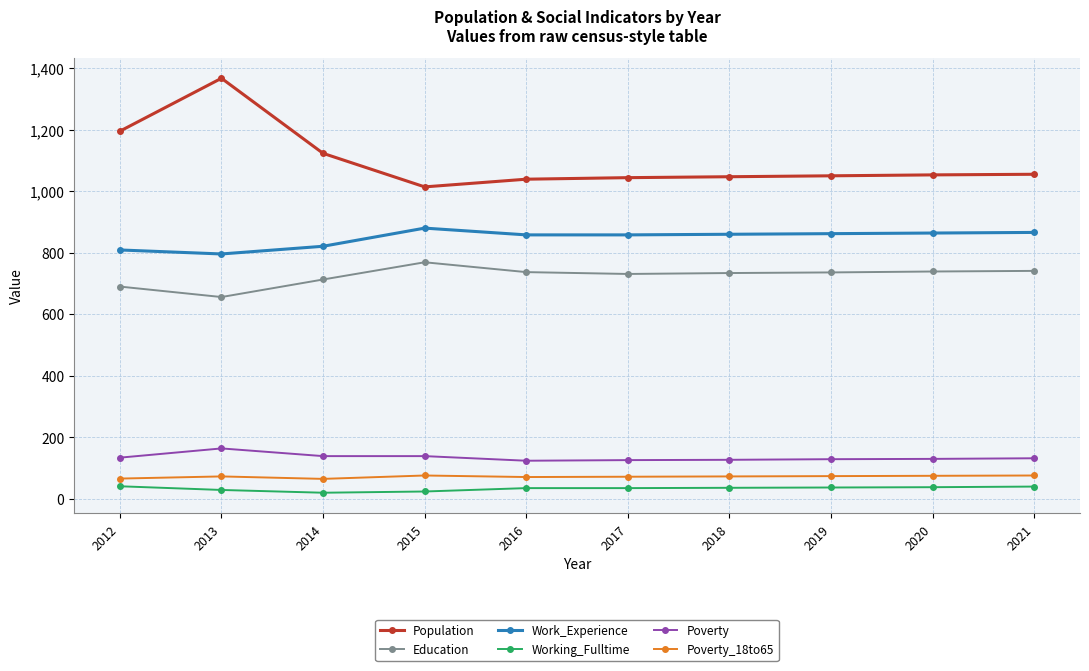

True or false: Poverty_18to65 and Work_Experience intersect in this chart.

False